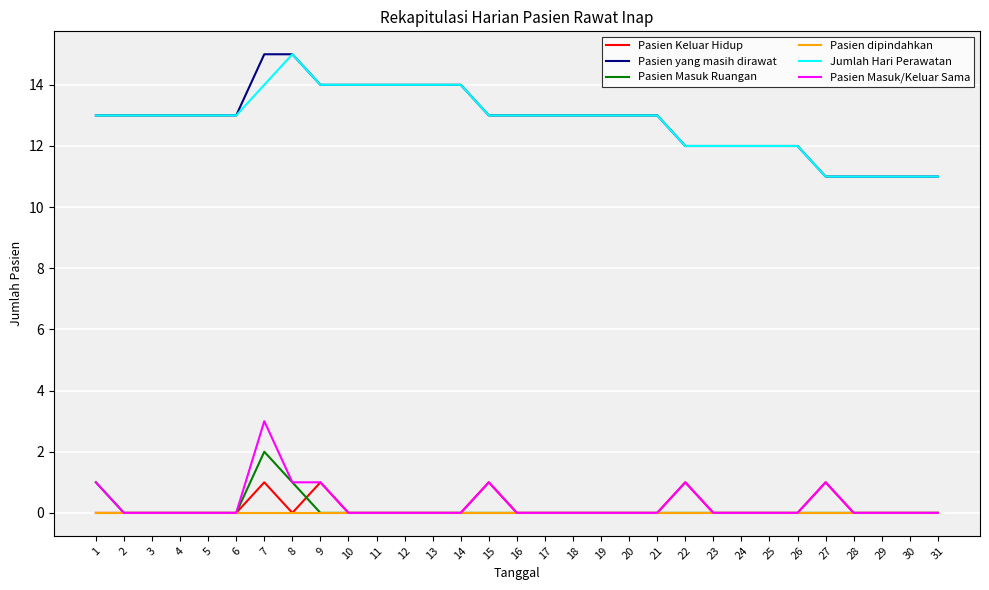

Is the value of Pasien Masuk/Keluar Sama at 24 greater than the value of Jumlah Hari Perawatan at 8?

No